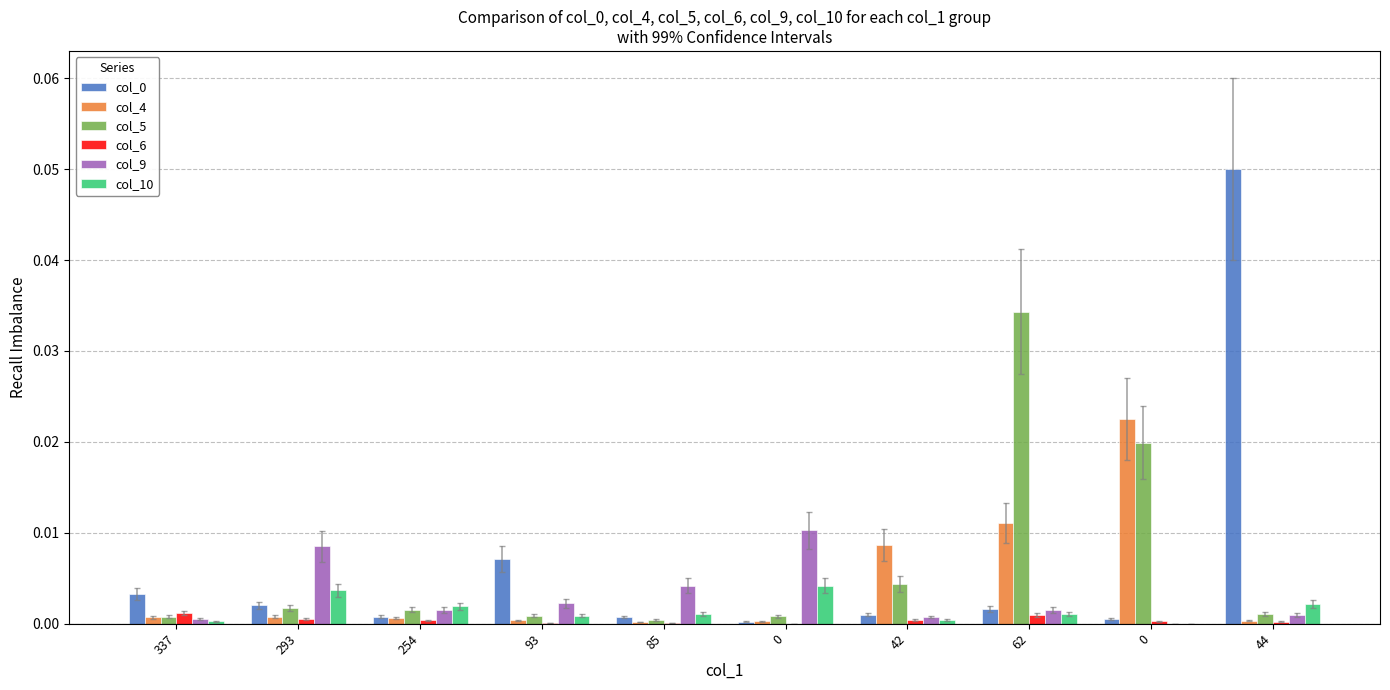

The col_6 series shows 0.0 at 337. True or false?

True